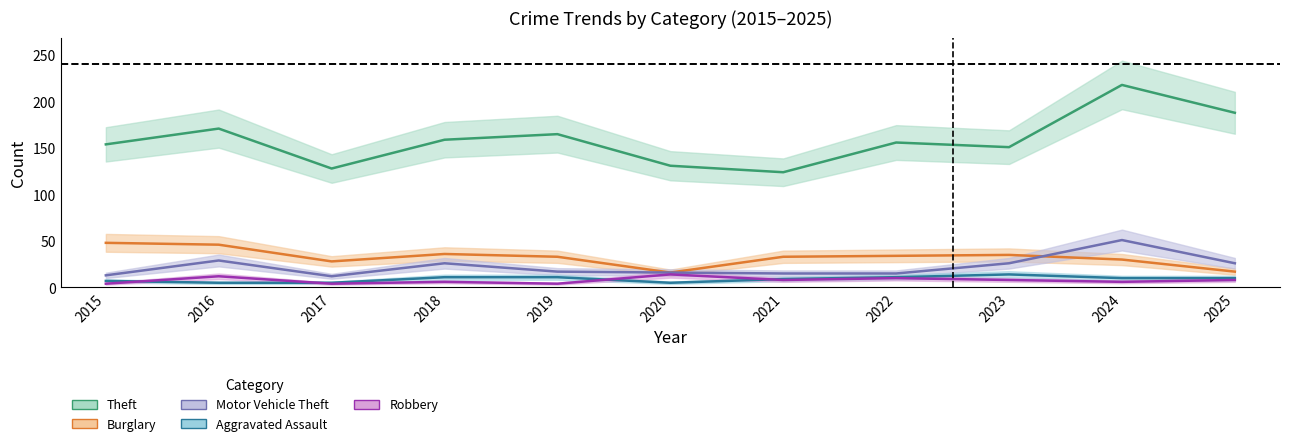

At which label does Theft first exceed 156?

2016